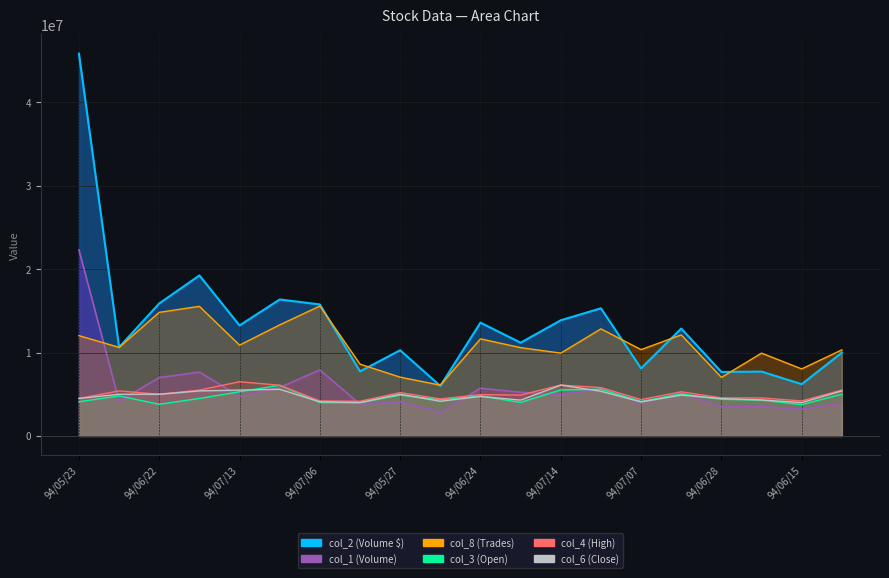

How many lines are shown in the chart?

6